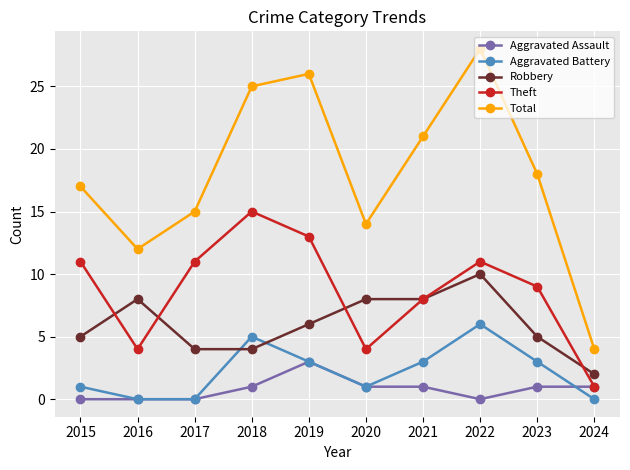

What is the spread (max minus min) of values at 2015?

17